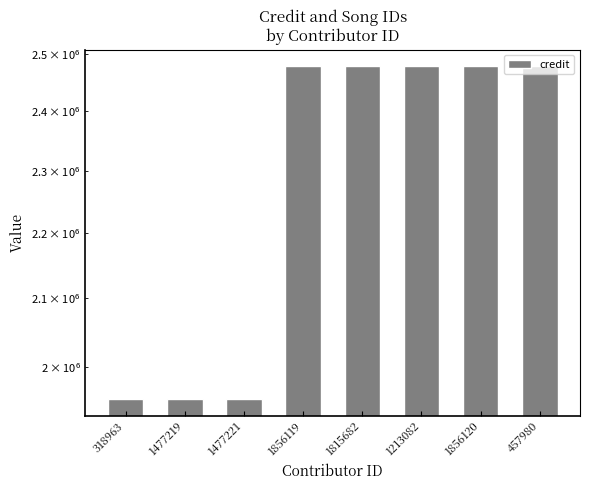

What is the change in value from 1477221 to 1856119?

+523856